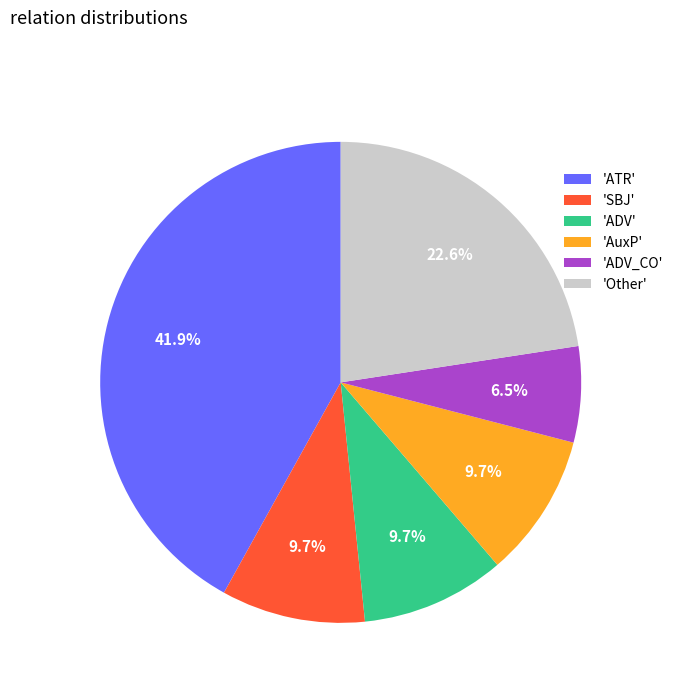

What is the smallest slice in the pie chart?

'ADV_CO'